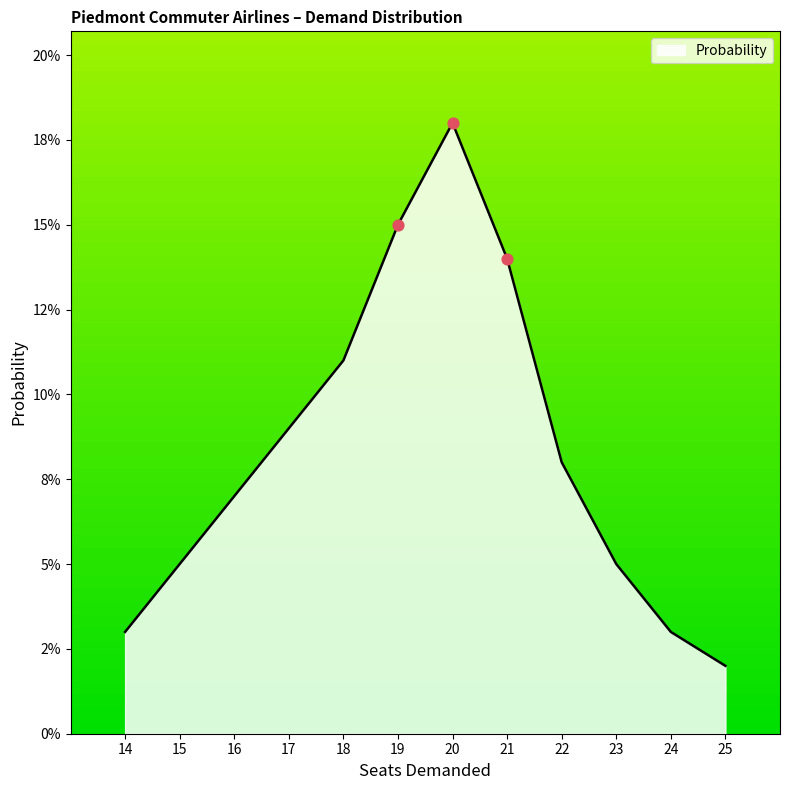

Between 19 and 22, which is larger?

19